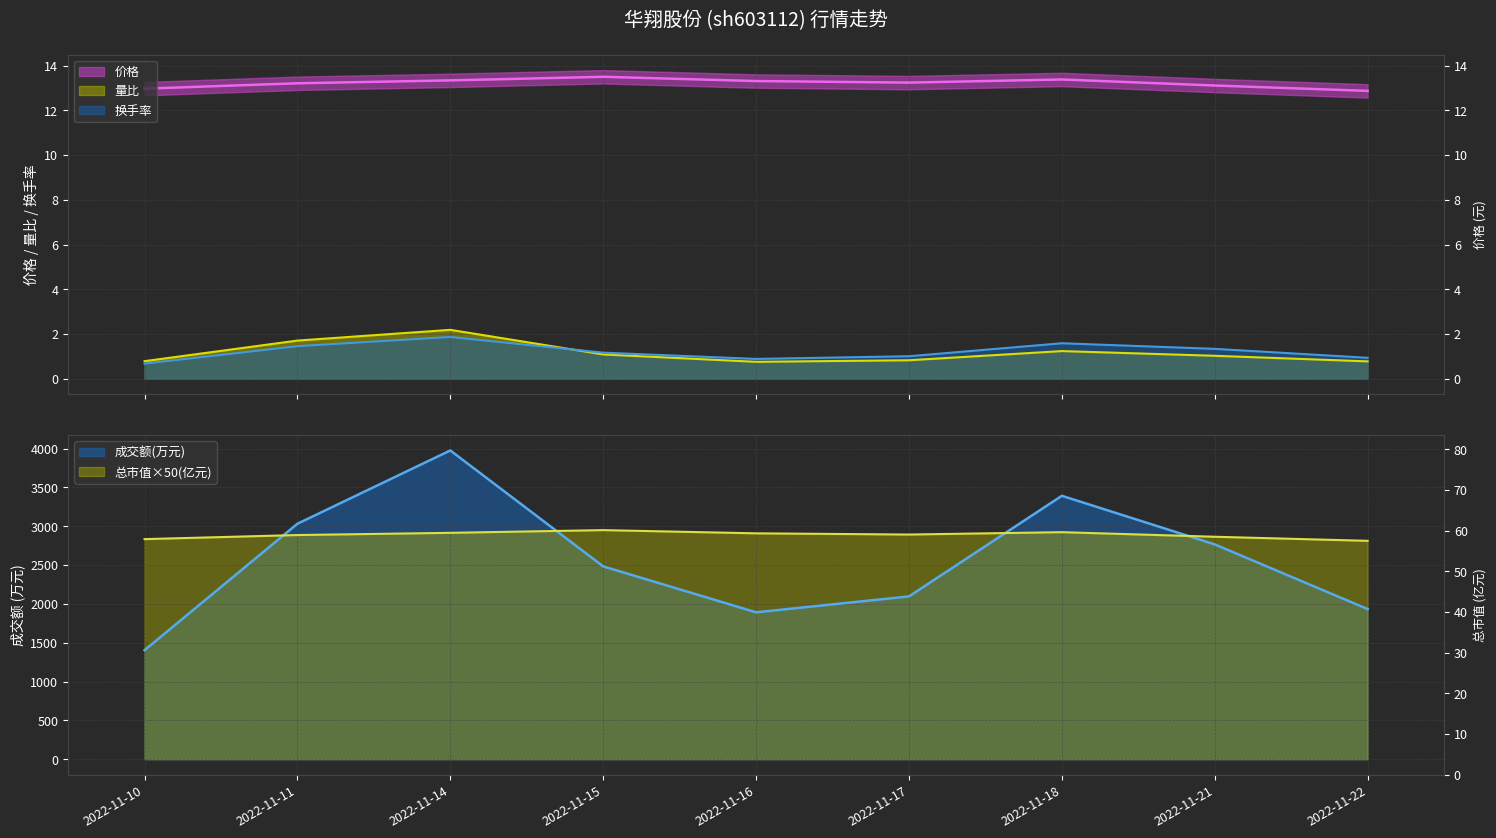

The 价格 series shows 20.1 at 2022-11-10. True or false?

False